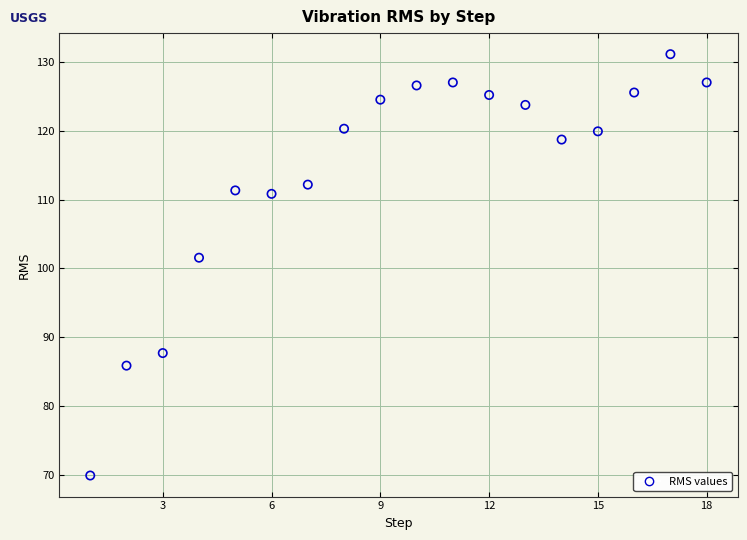

What Y value in the scatter plot is closest to 100?

101.6